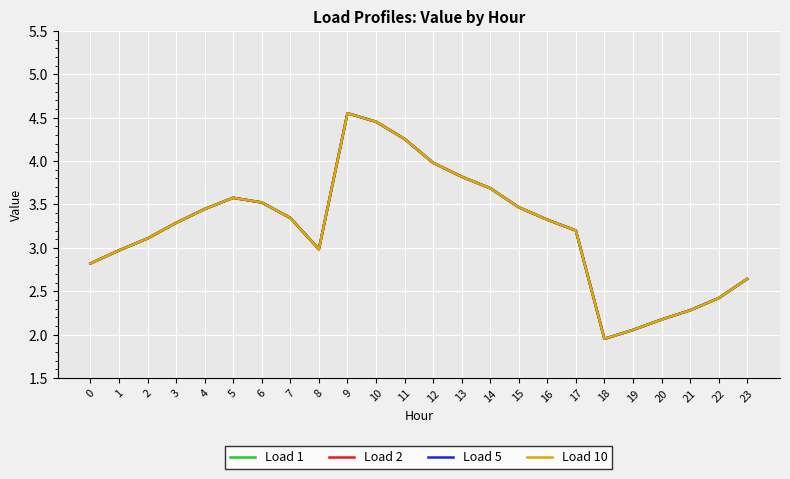

Is this an area chart (filled region under the line)?

No